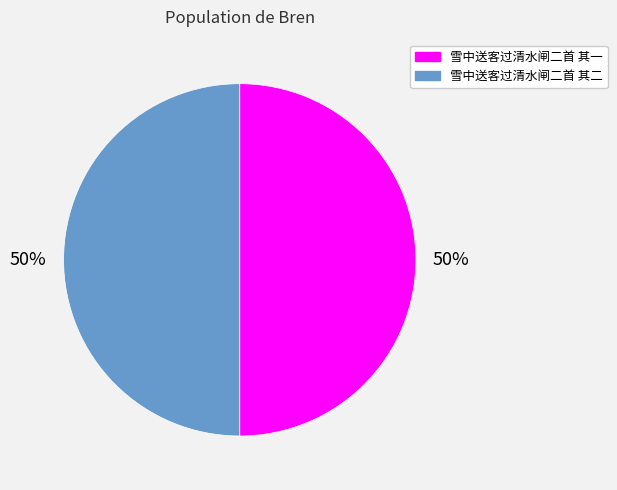

To the nearest percent, what is the combined percentage of 雪中送客过清水闸二首 其一 and 雪中送客过清水闸二首 其二?

100%